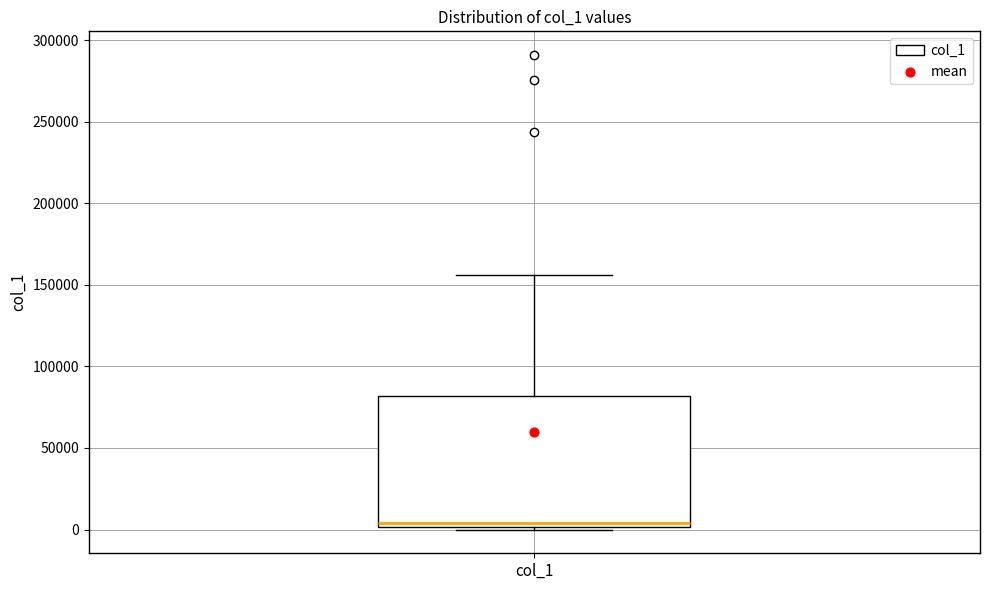

Read this box plot against the y-axis: the position of the median line, the range covered by the box, and the ends of both whiskers. The values are not printed on the chart, so give them approximately, as read against the axis.

median 5000, box 0 to 80000, whiskers 0 to 155000